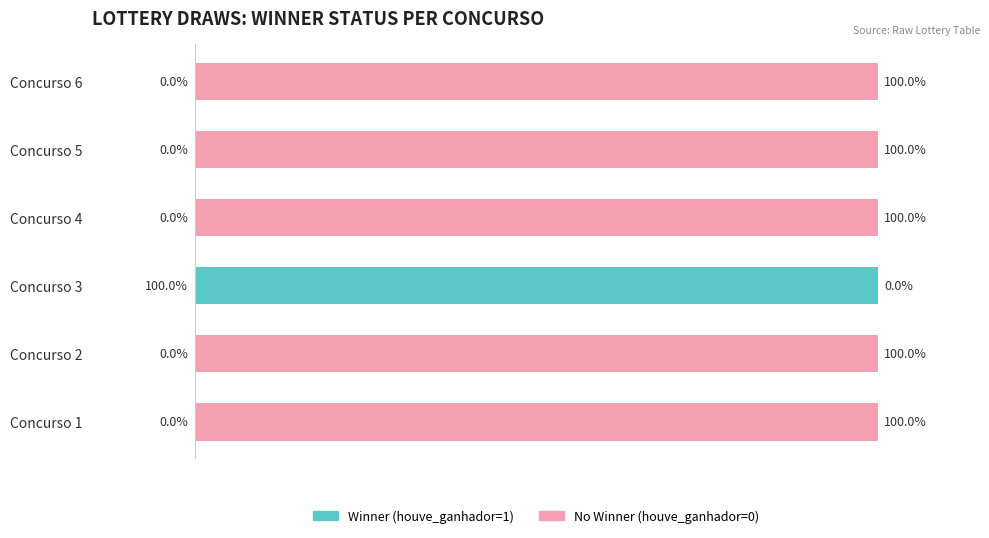

Reading right to left, list all the values displayed in this chart.

Winner: 0	0	0	100	0	0
No Winner: 100	100	100	0	100	100